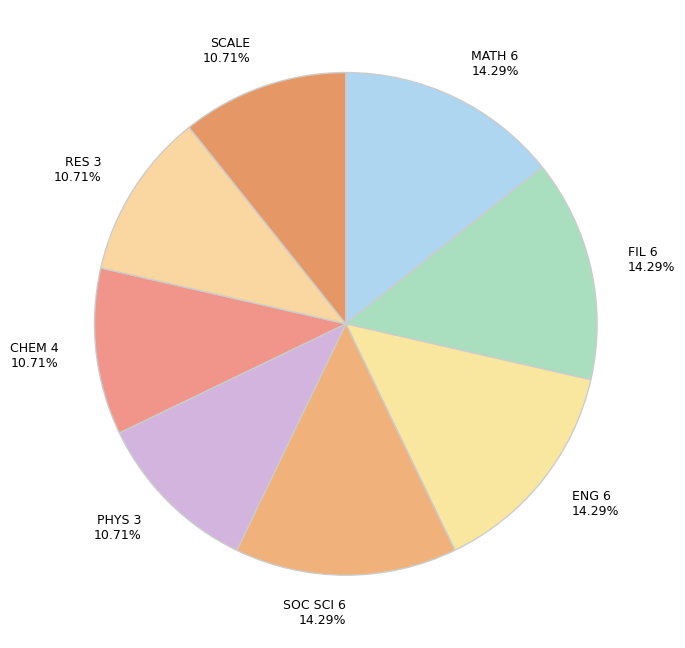

Between MATH 6 14.29% and SCALE 10.71%, which is larger?

MATH 6 14.29%